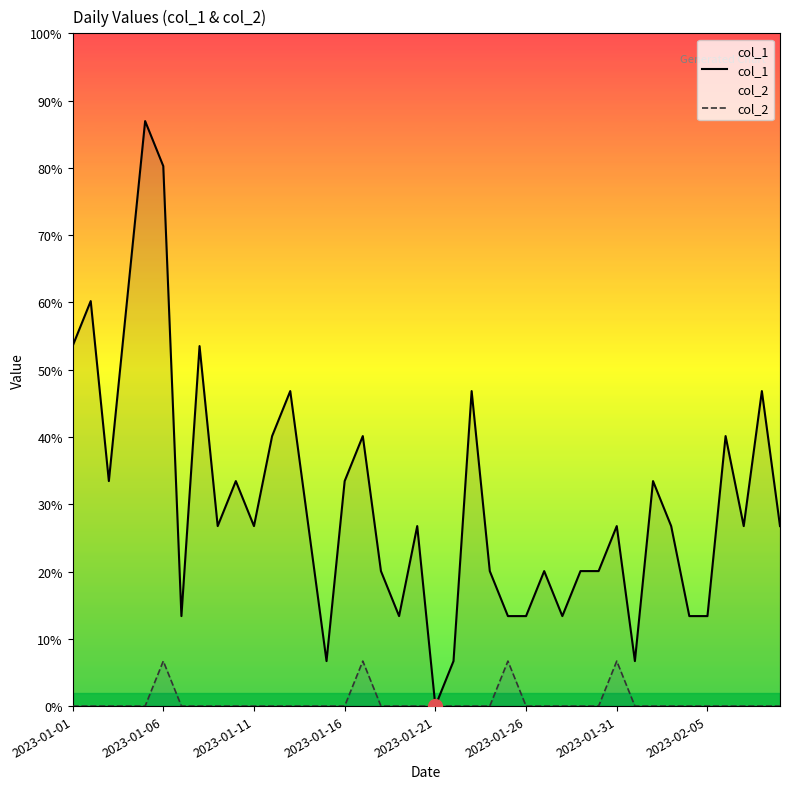

What are all the series names shown in the legend?

col_1, col_2